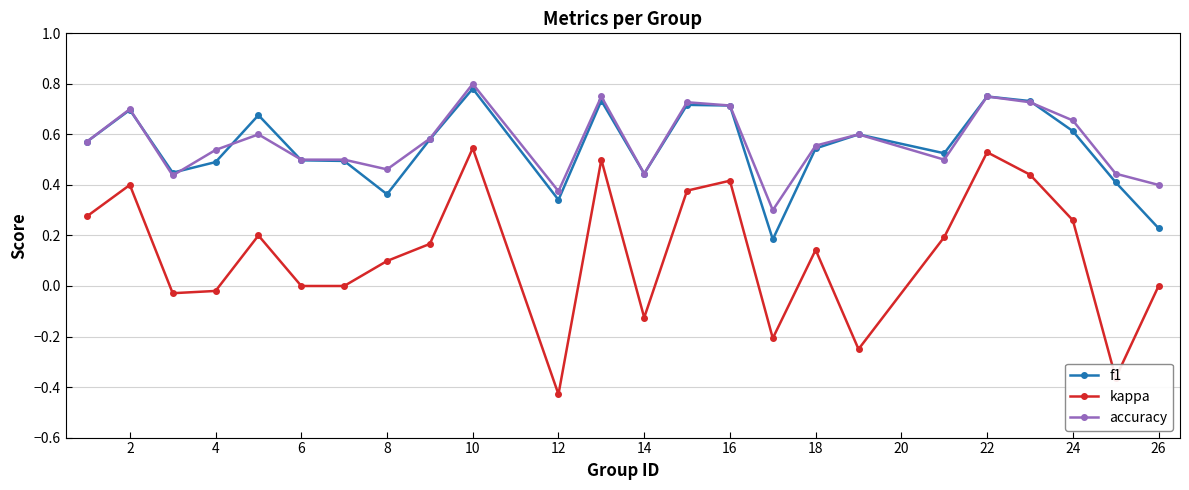

True or false: kappa and f1 intersect in this chart.

False